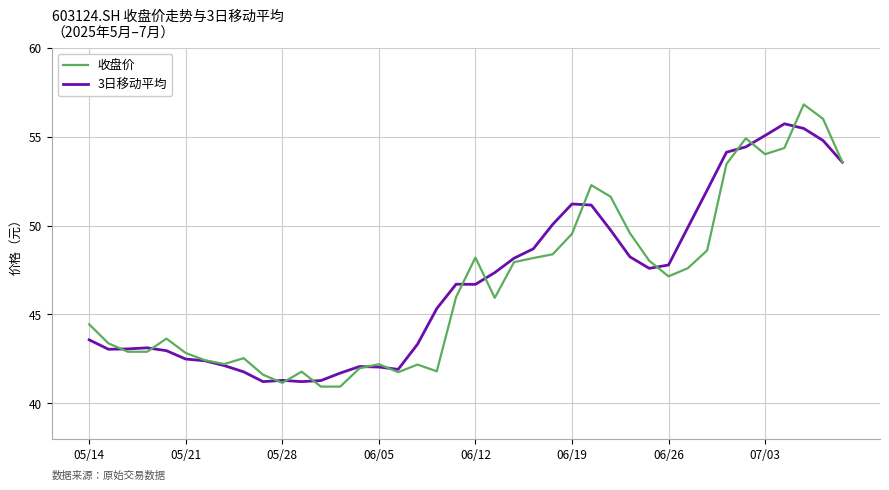

Which series has the widest spread of values?

收盘价